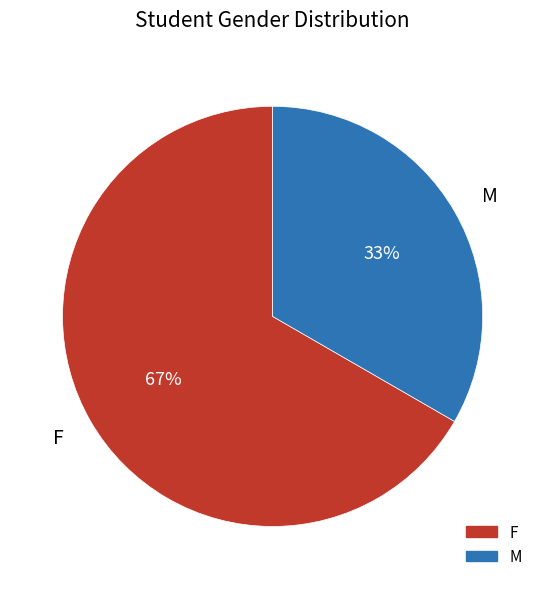

Does M represent more than half of the total?

No